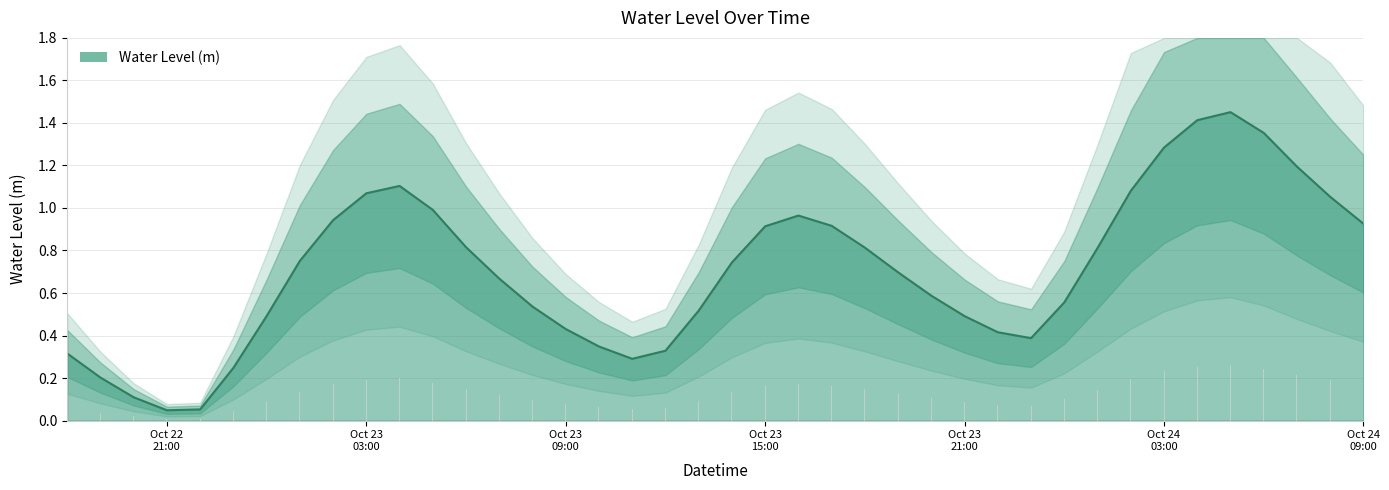

What is the change in value from 2024-10-22 20:00:00 to 2024-10-23 07:00:00?

+0.6